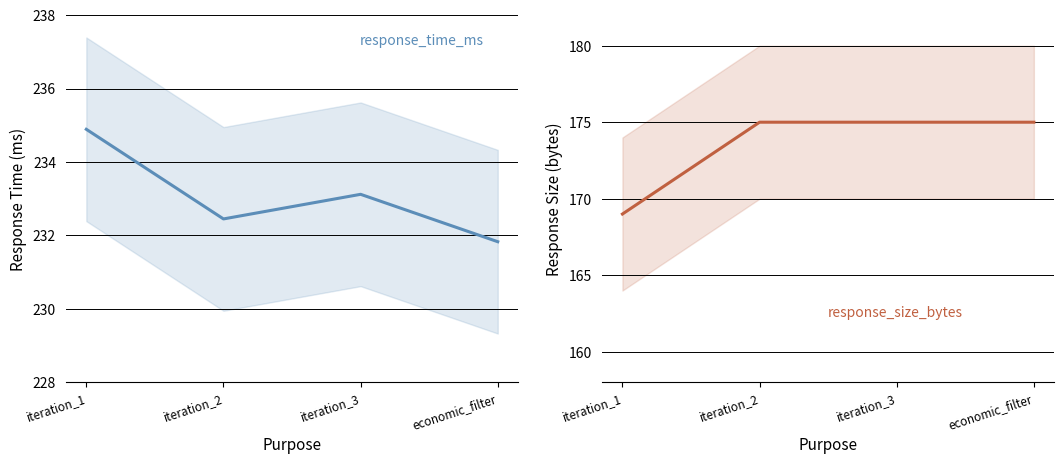

What is the minimum value for response_size_bytes?

169.0